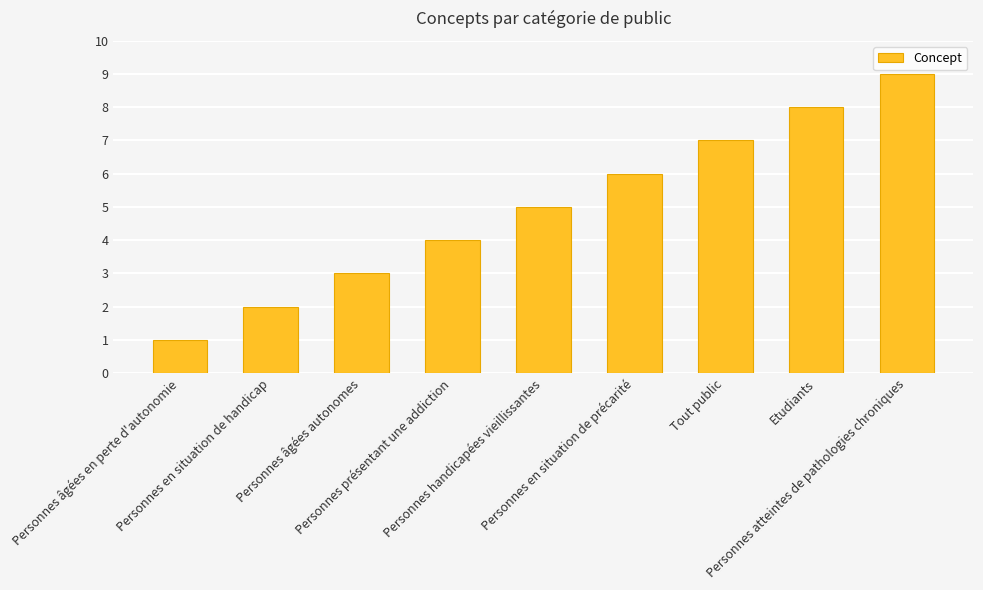

Which has a higher value, Personnes âgées autonomes or Personnes handicapées vieillissantes?

Personnes handicapées vieillissantes